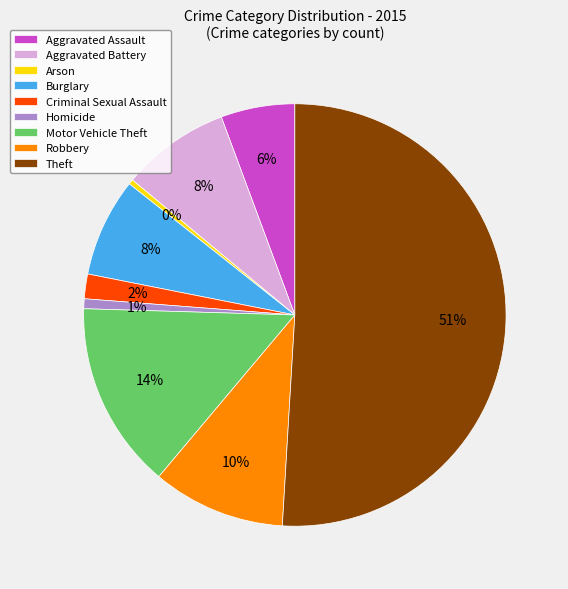

Which slice is the largest?

Theft